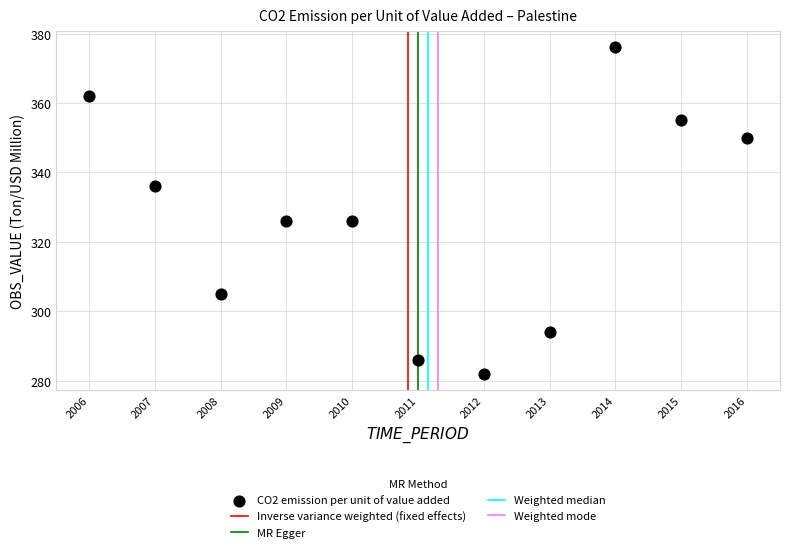

What is the range of Y values (max minus min)?

94